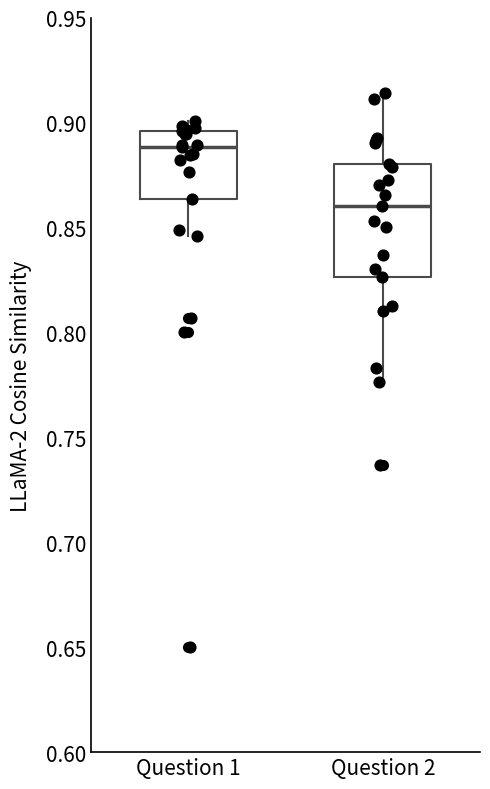

Where is the lower edge of the box for Question 2 on the y-axis? The values are not printed on the chart, so give them approximately, as read against the axis.

0.825